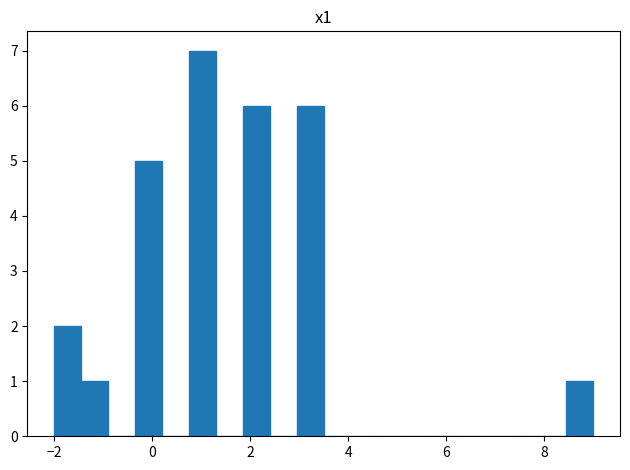

Around what value on the x-axis is the tallest bar? Give the approximate position of its centre, as read against the axis.

1.0